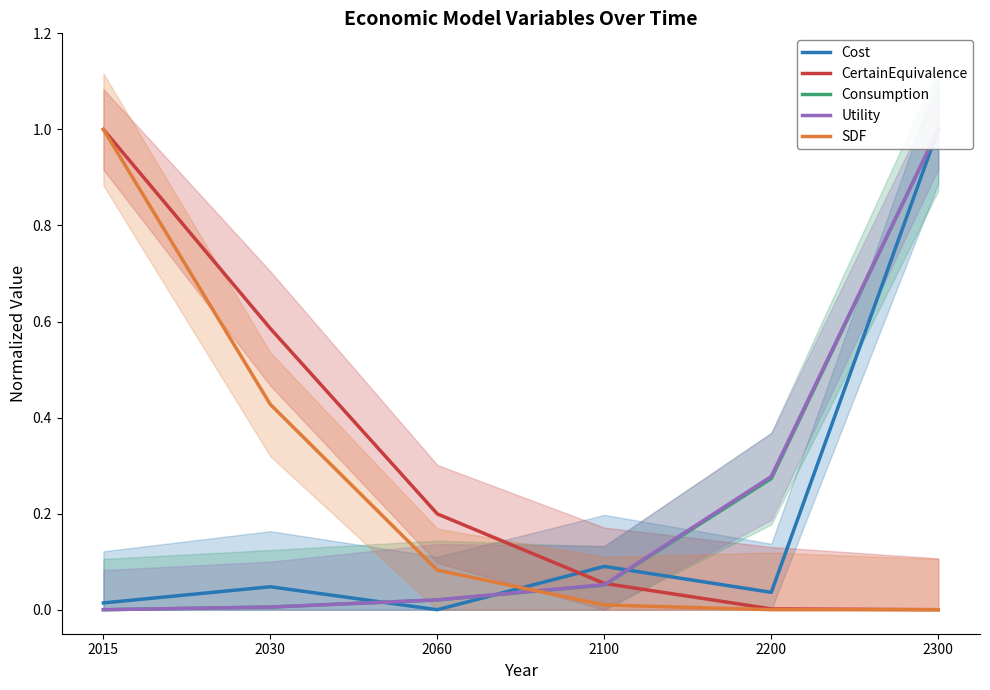

What is the average value of the Consumption series?

0.2